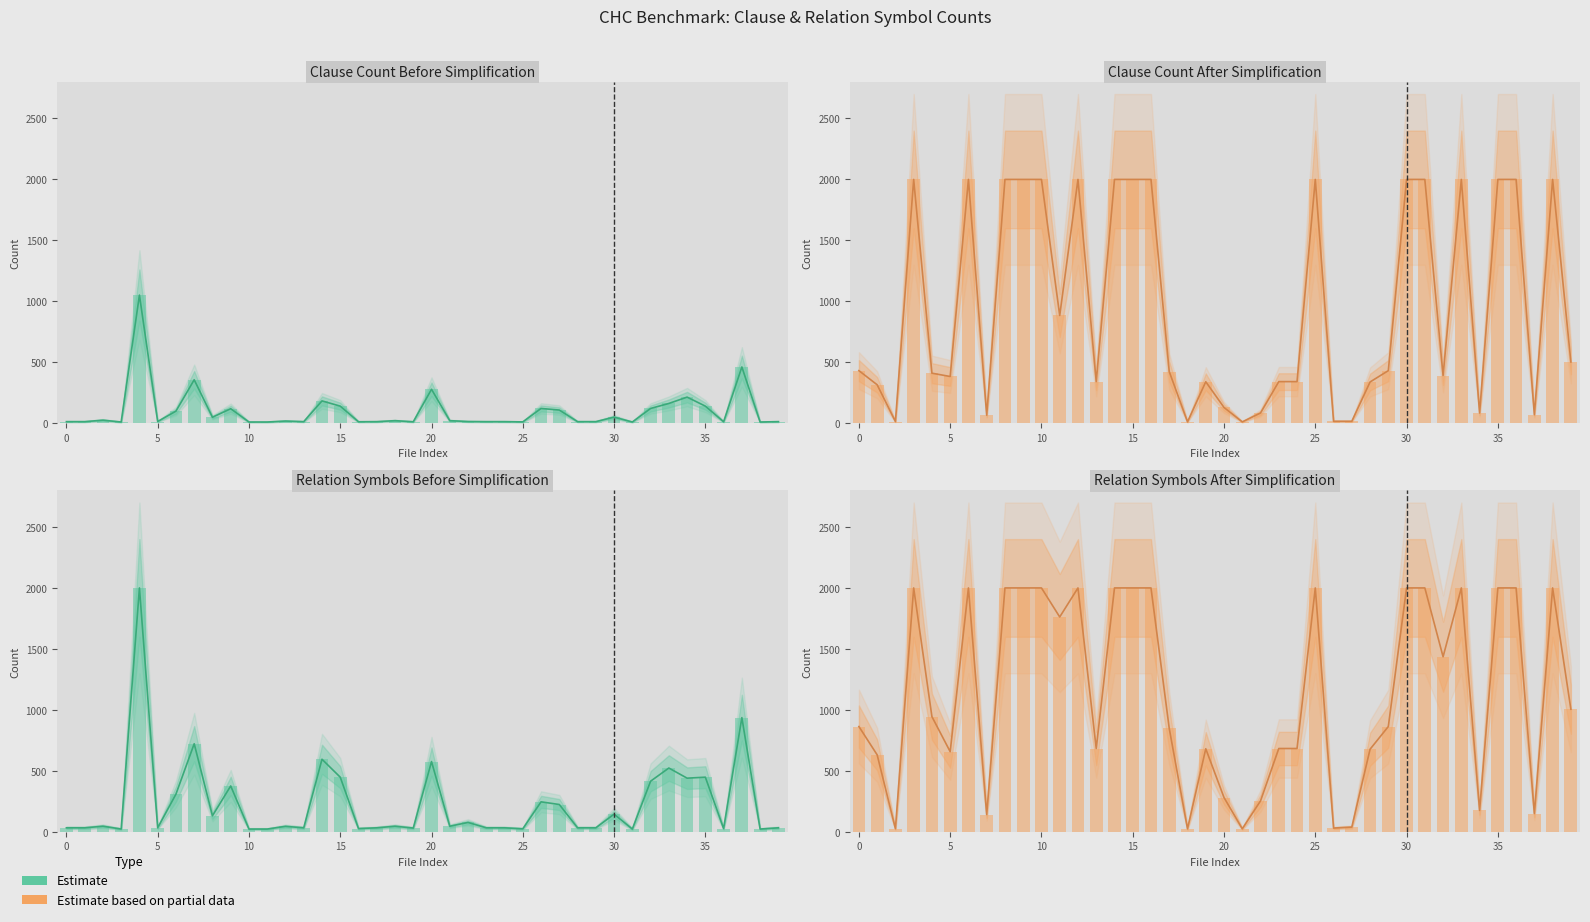

What is the difference between the second highest and second lowest values in the Estimate series?

913